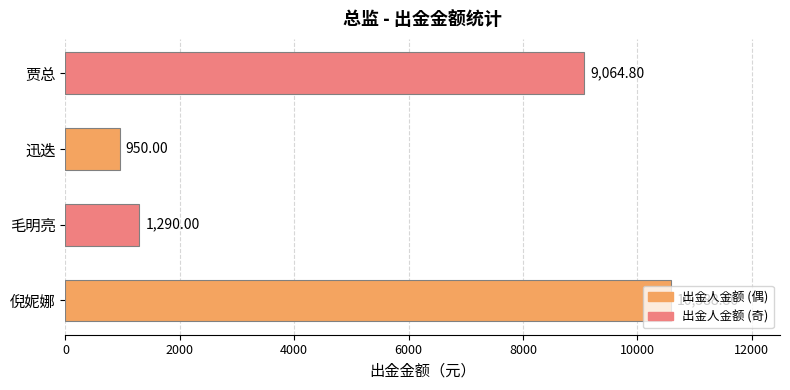

How many categories are shown in the chart?

4